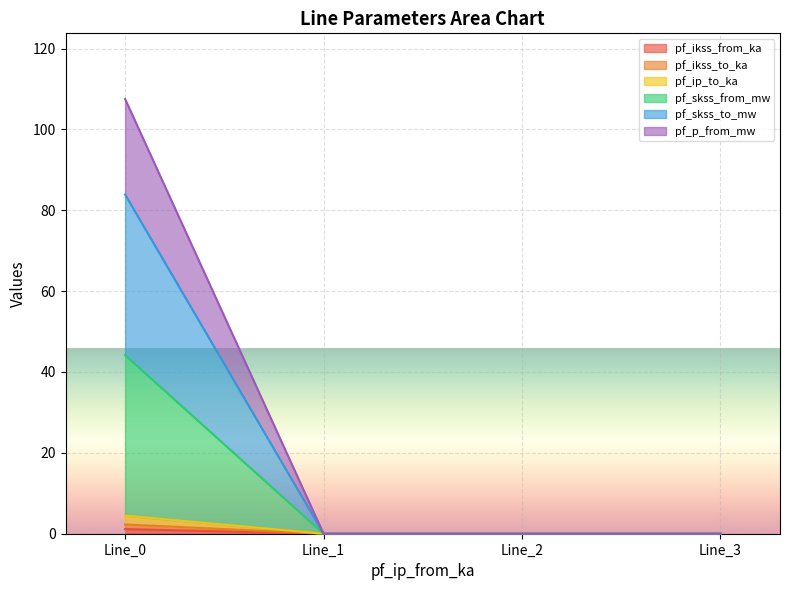

How many data points in pf_skss_to_mw are above 0?

1